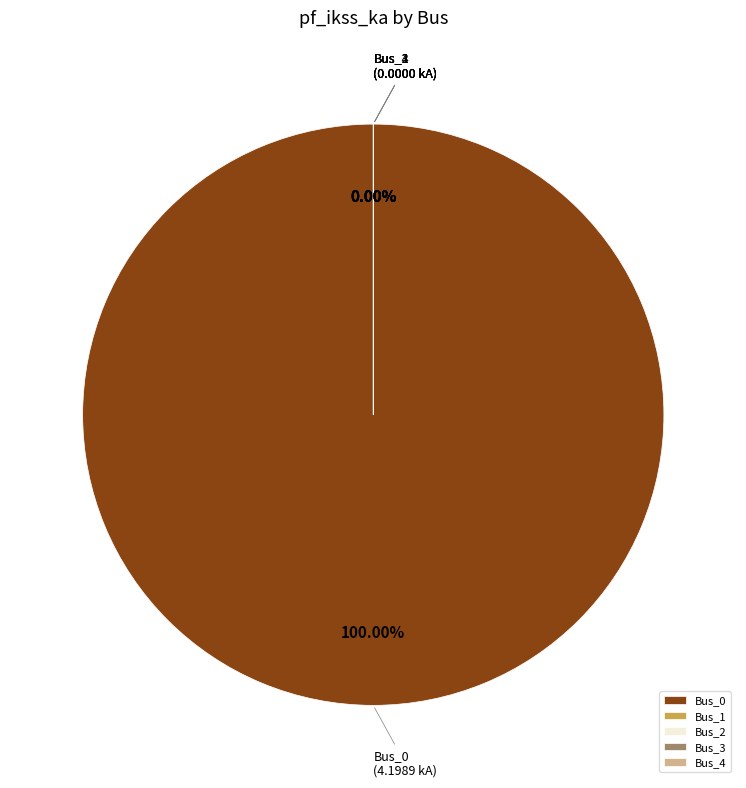

How many slices are in this pie chart?

5